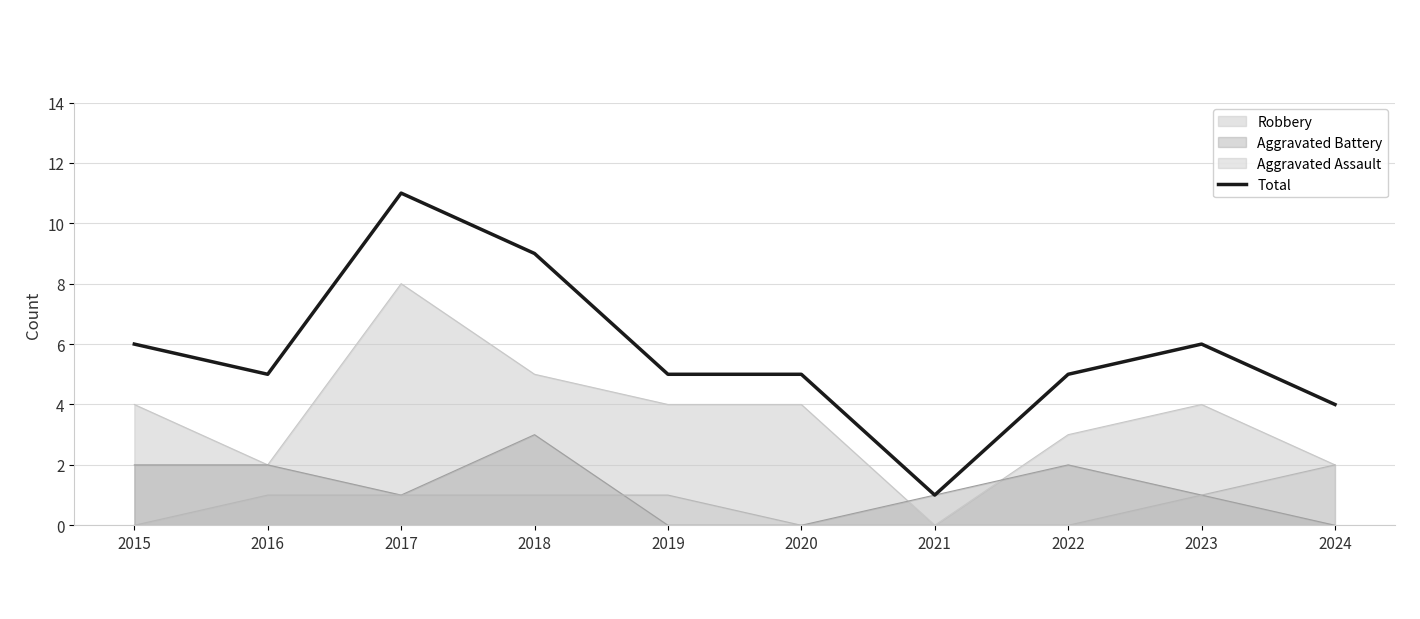

At which category does the chart reach its peak across all series?

2017